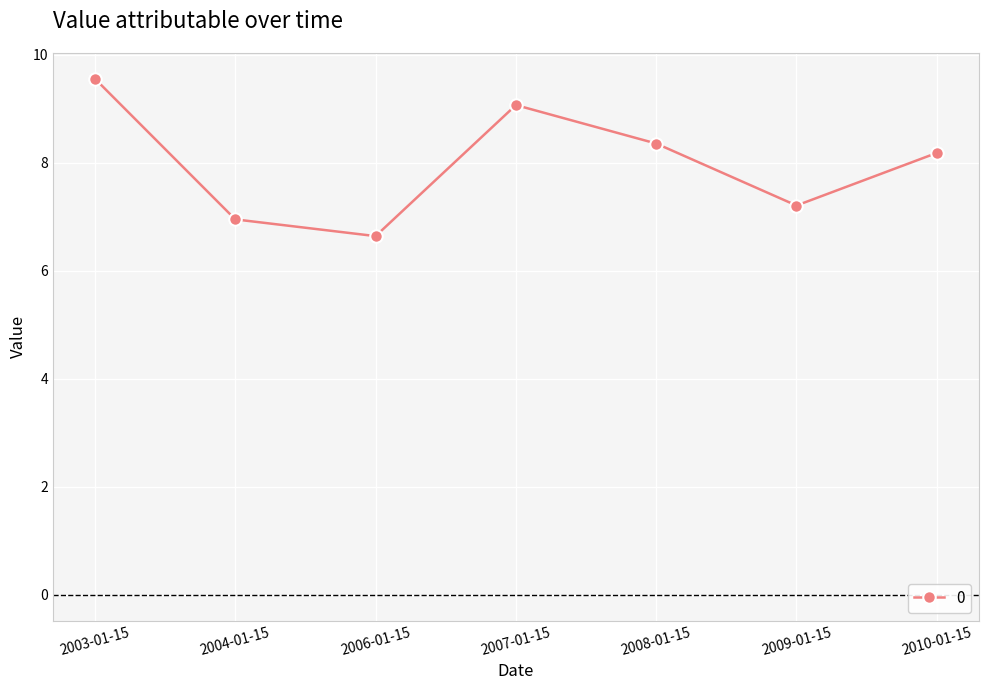

What is the label of the 7th point from the left?

2010-01-15